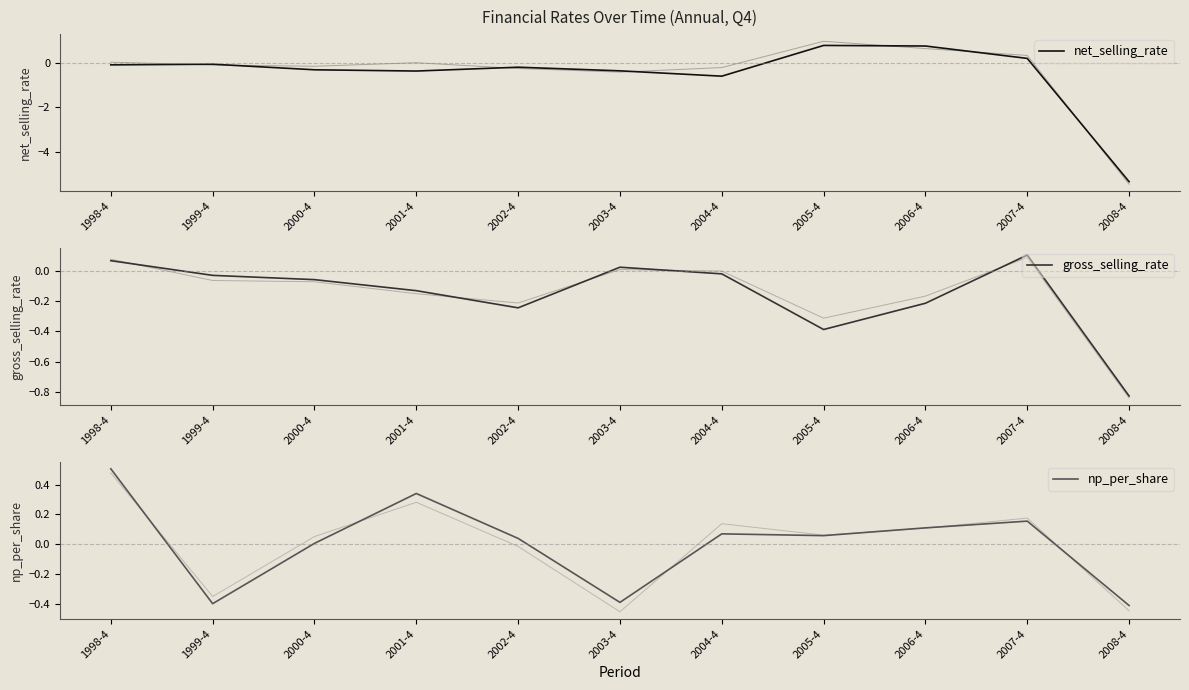

The value of gross_selling_rate at 2004-4 is -0.0. True or false?

True